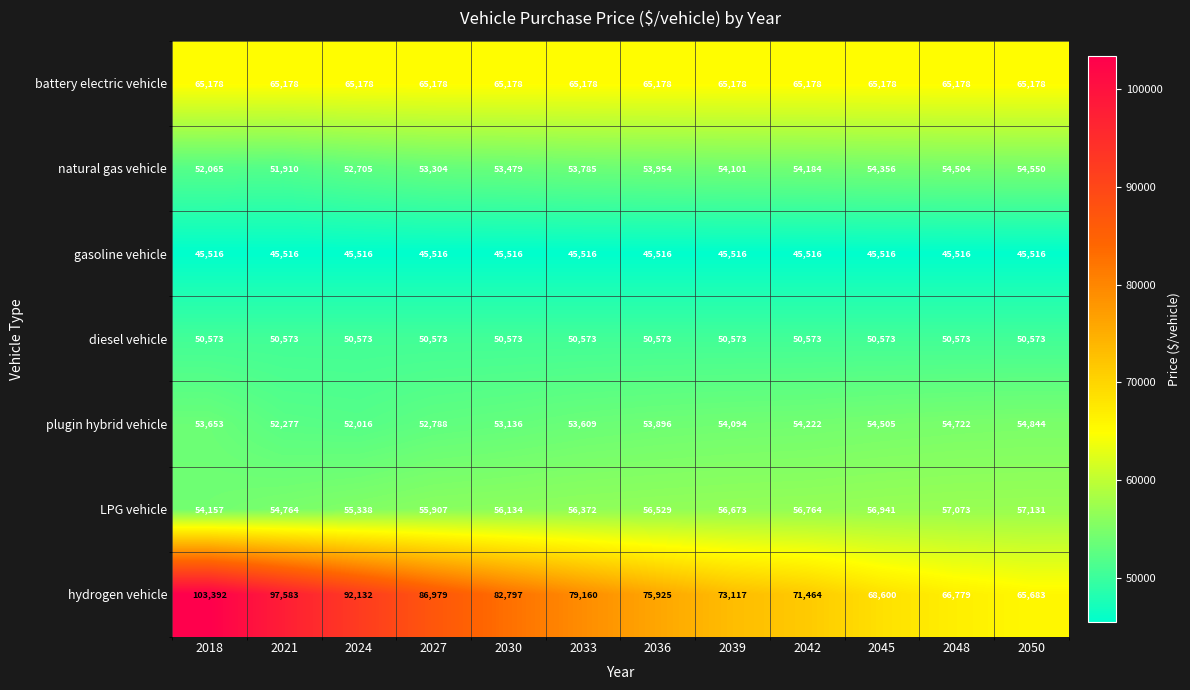

How many data points does each series have?

12